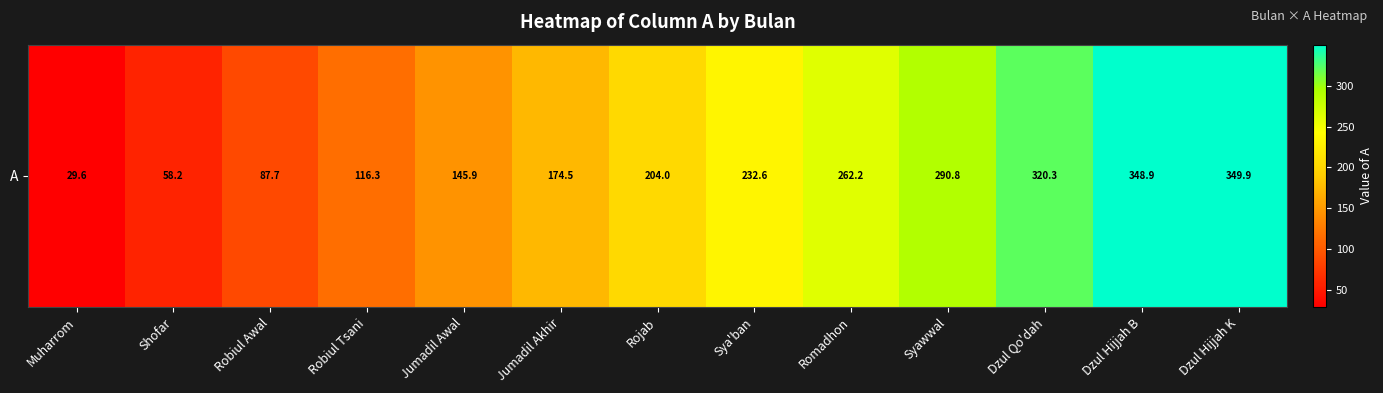

Approximately how many times larger is the value at Romadhon compared to Robiul Awal?

3.0